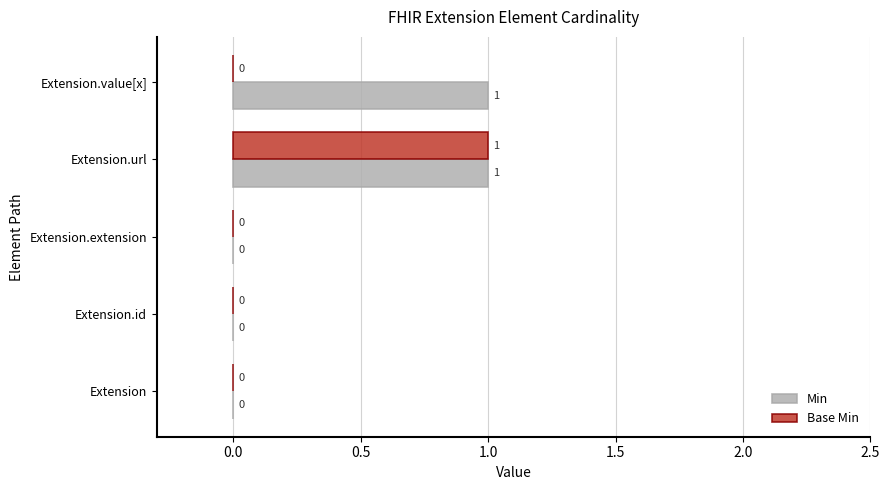

Is it true that Min equals 0 at Extension?

True